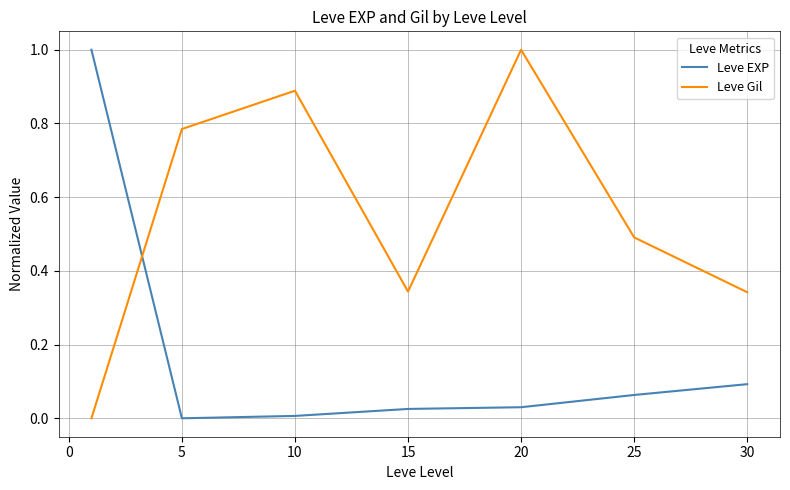

After their last crossing, which series has the higher values: Leve EXP or Leve Gil?

Leve Gil